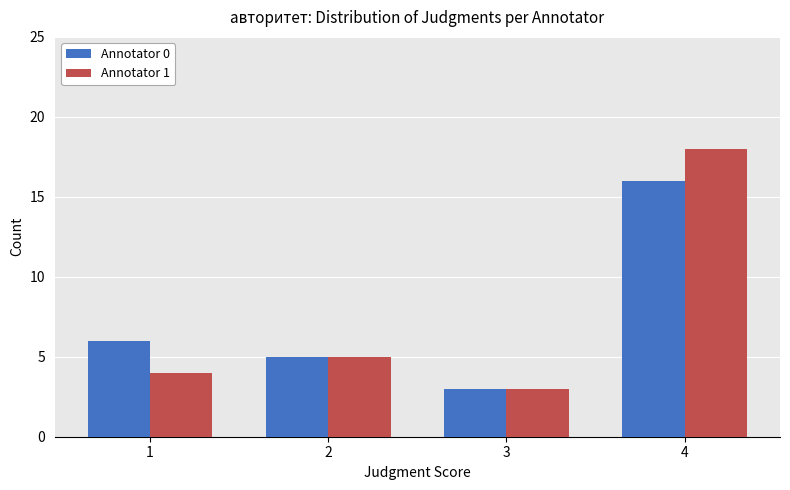

Rank the series by their maximum value, from lowest to highest.

Annotator 0, Annotator 1